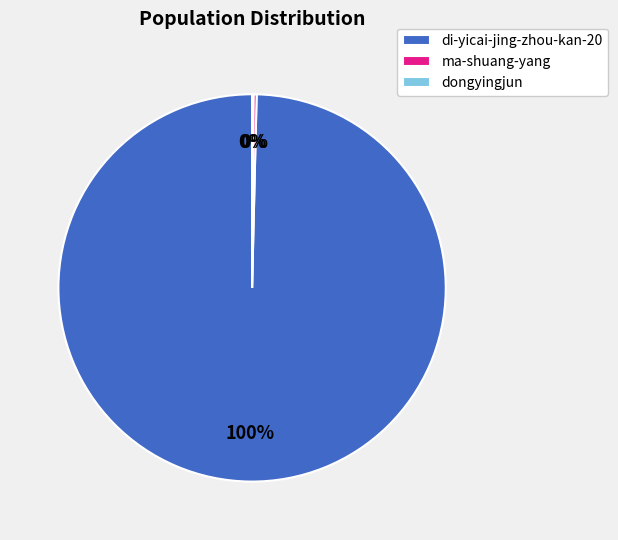

Which category has the biggest portion of the pie?

di-yicai-jing-zhou-kan-20